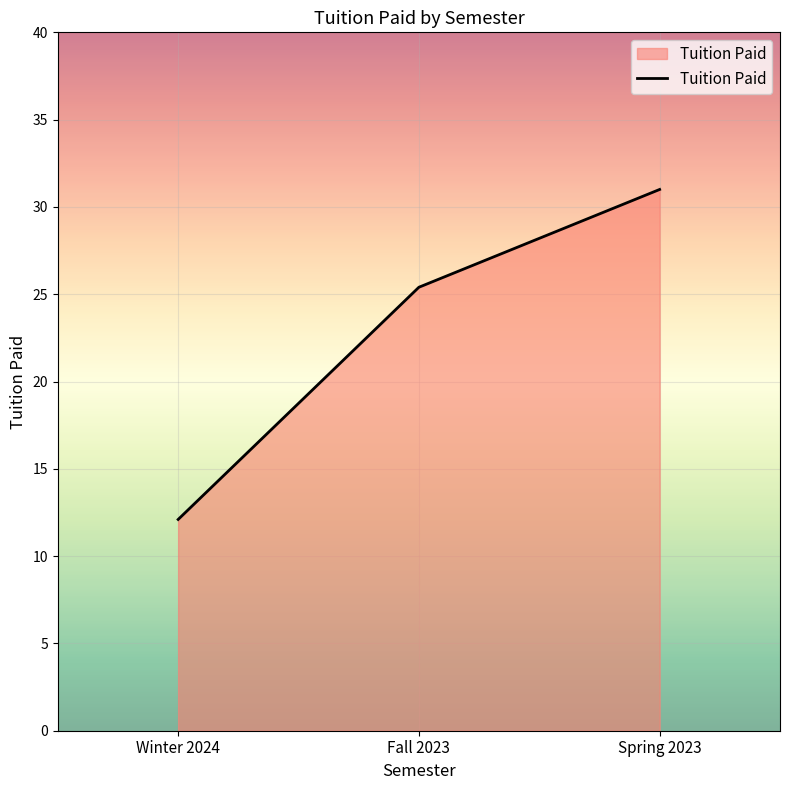

Reading left to right, extract all data points from this chart.

Winter 2024=12.1	Fall 2023=25.4	Spring 2023=31.0